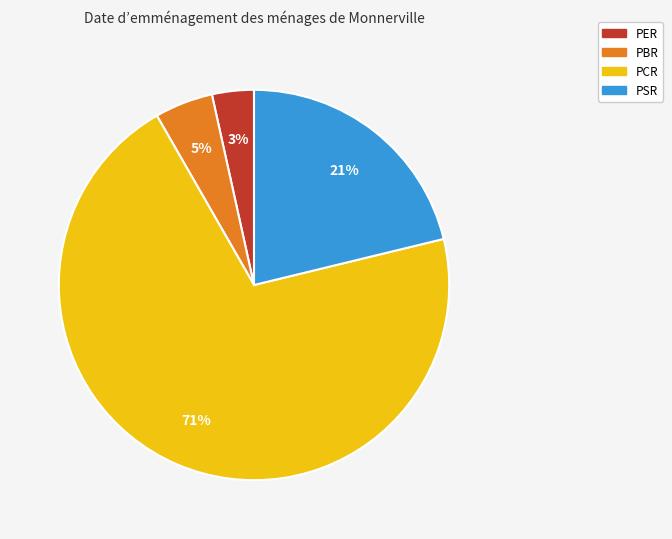

Combined, do PSR and PCR account for over 50%?

Yes